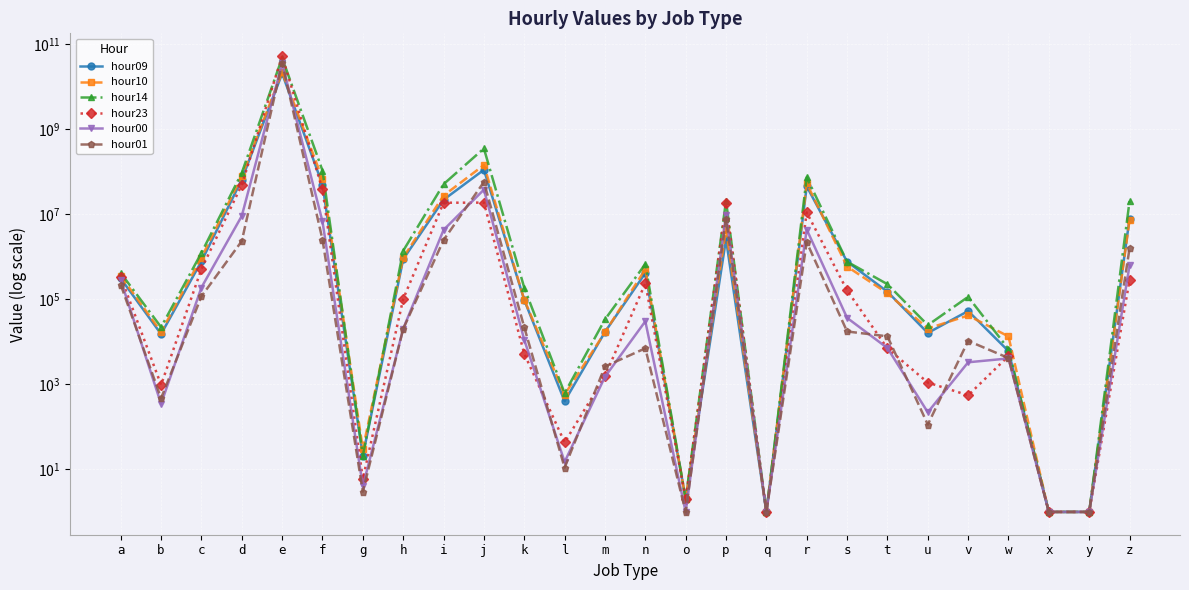

Which series ends up on top after the final intersection of hour14 and hour10?

hour10